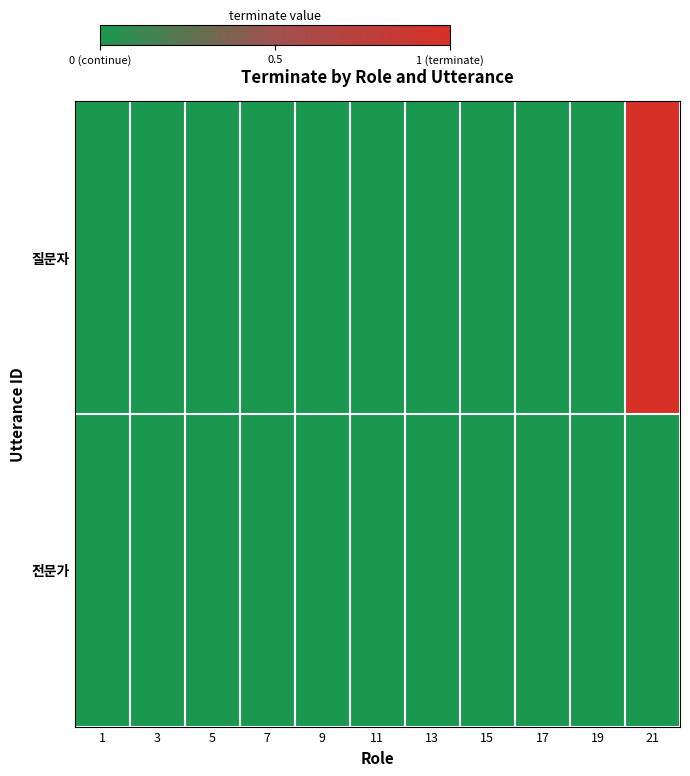

Reading left to right, what are all the values shown in this chart?

질문자: 1=0	3=0	5=0	7=0	9=0	11=0	13=0	15=0	17=0	19=0	21=1
전문가: 1=0	3=0	5=0	7=0	9=0	11=0	13=0	15=0	17=0	19=0	21=0